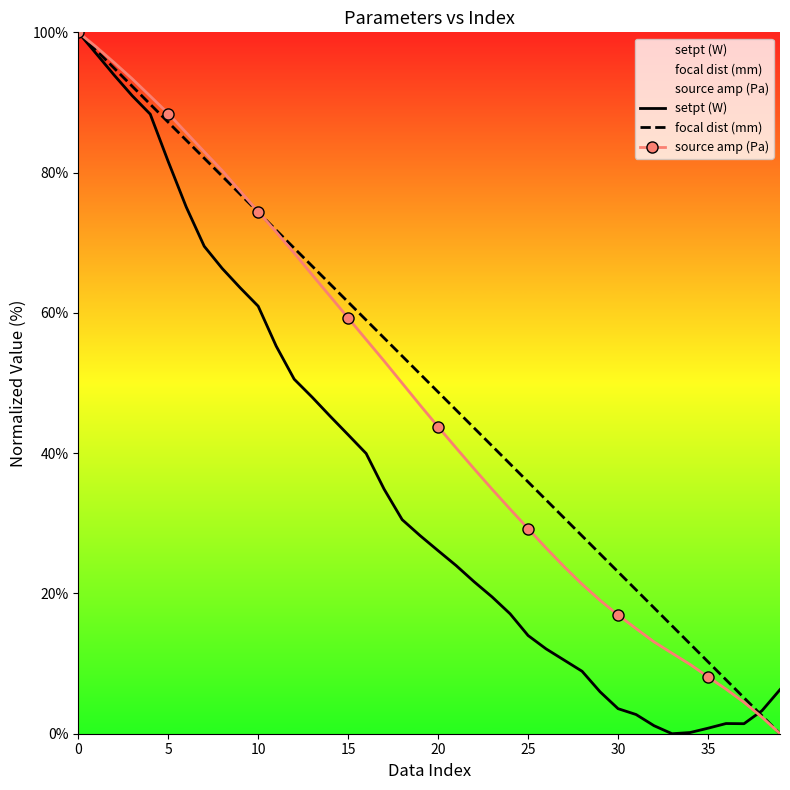

Which series has the largest total across all categories?

focal dist (mm)